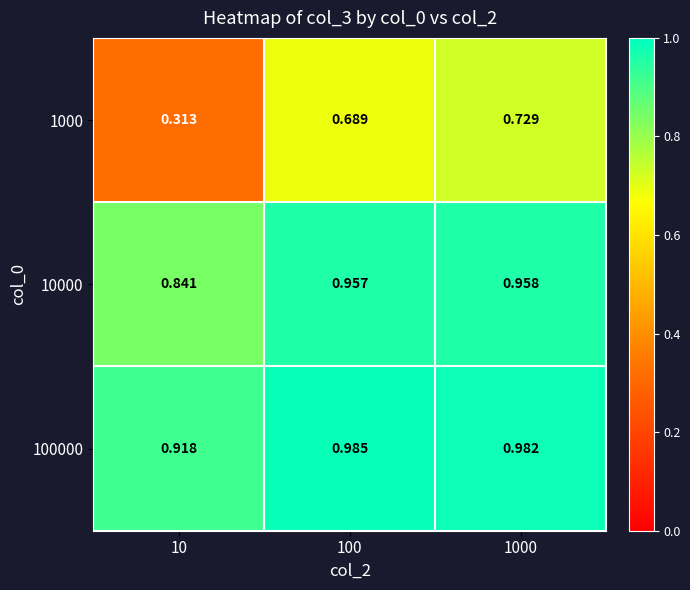

How many data points does each series have?

3